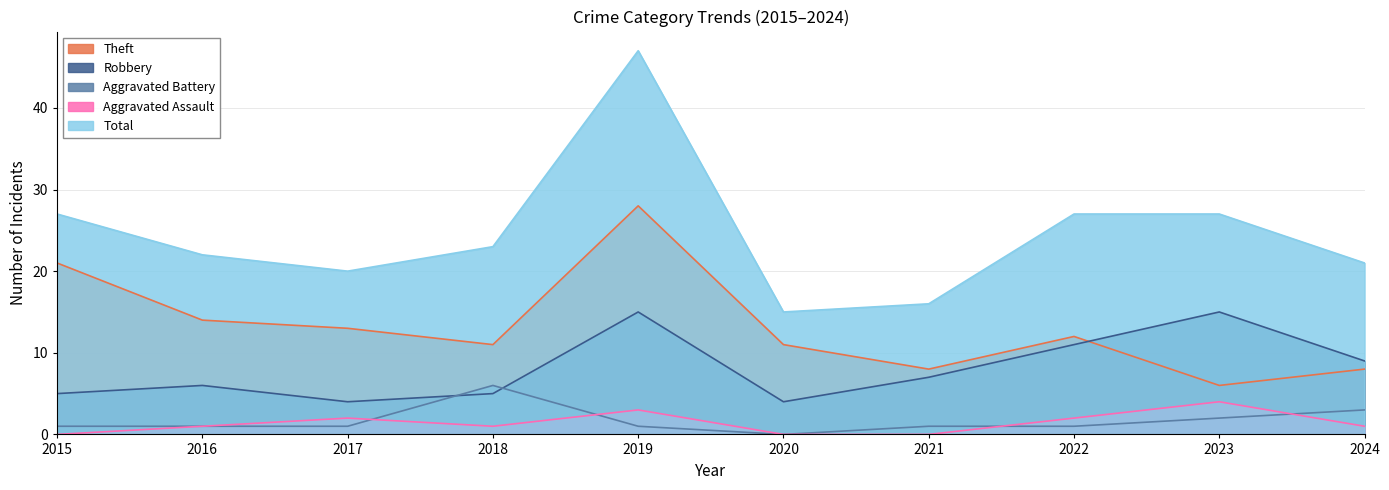

Reading left to right, transcribe all the data shown in this chart.

Aggravated Assault: 0	1	2	1	3	0	0	2	4	1
Aggravated Battery: 1	1	1	6	1	0	1	1	2	3
Robbery: 5	6	4	5	15	4	7	11	15	9
Theft: 21	14	13	11	28	11	8	12	6	8
Total: 27	22	20	23	47	15	16	27	27	21